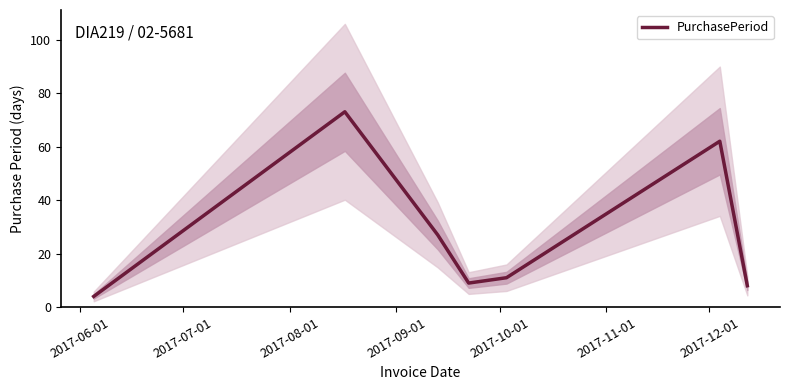

What is the minimum value for PurchasePeriod?

4